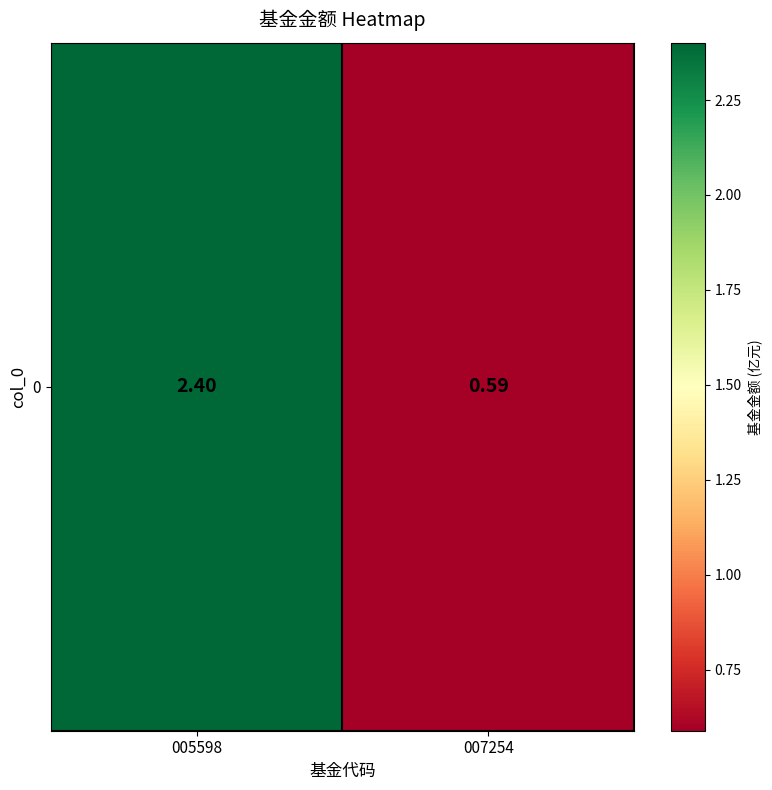

Reading left to right, list all the values displayed in this chart.

005598=2.4	007254=0.6